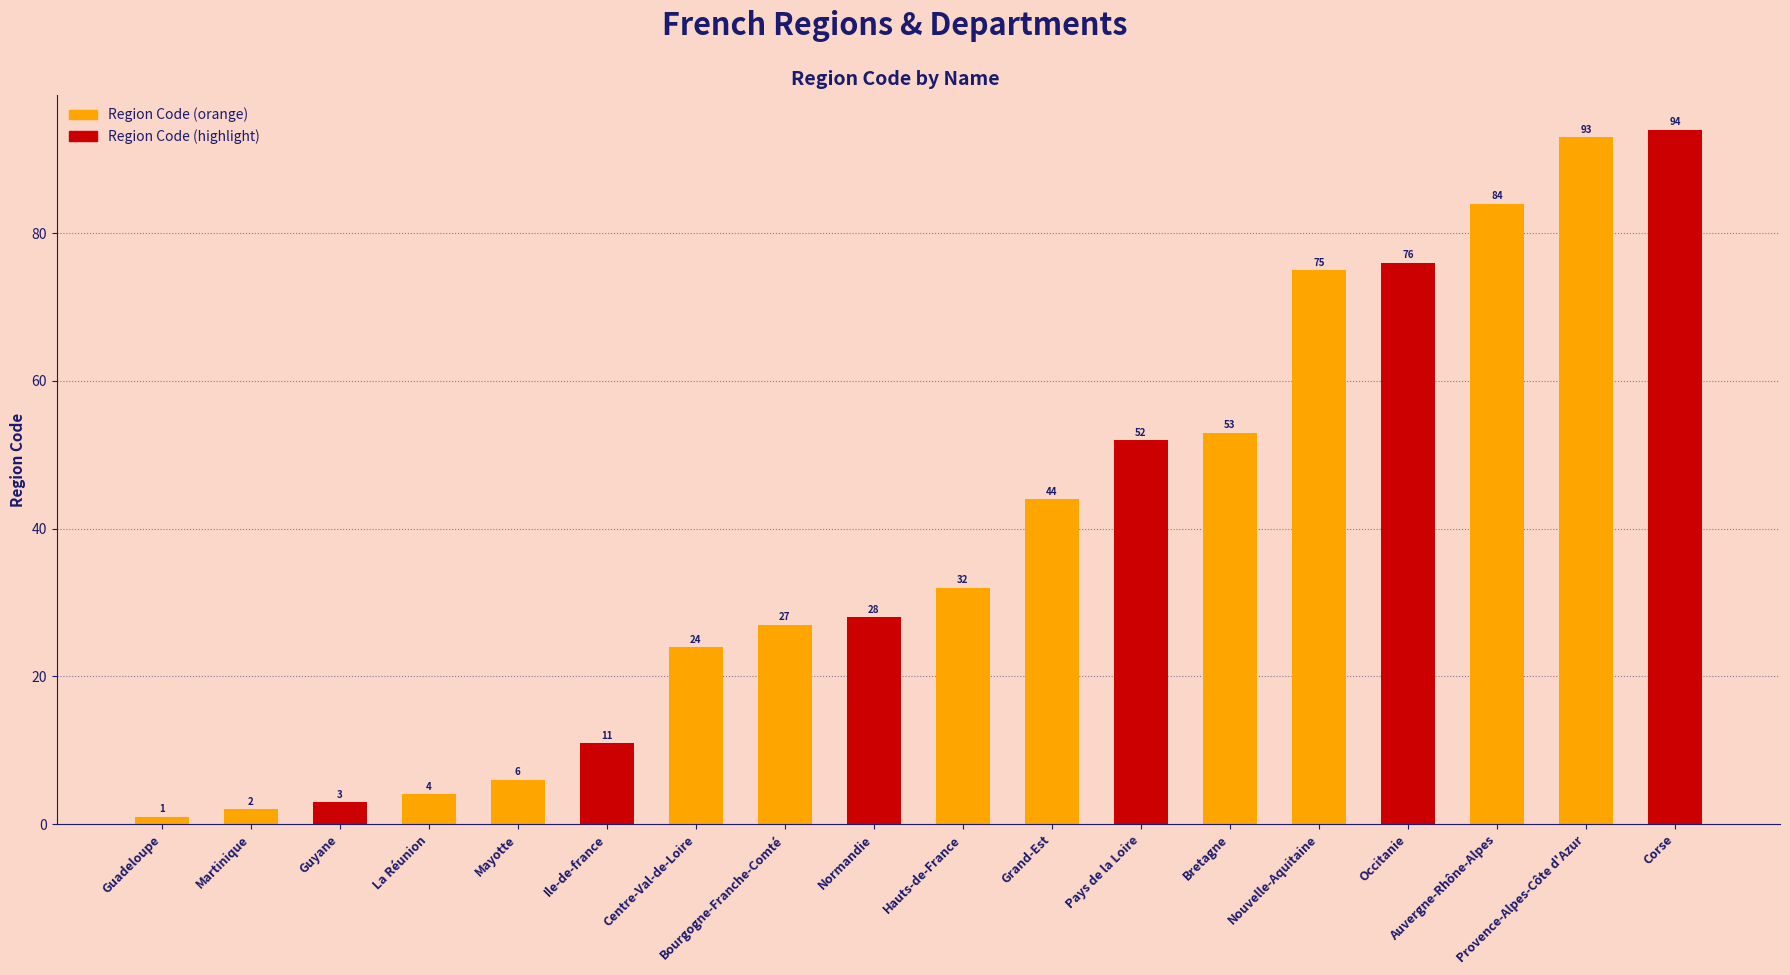

Does the chart contain stacked bars?

No